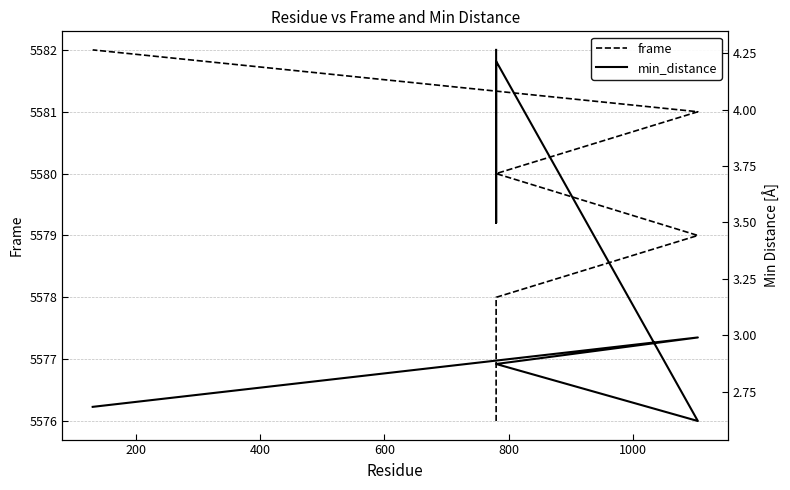

Is it true that frame equals 8791.3 at 1200?

False